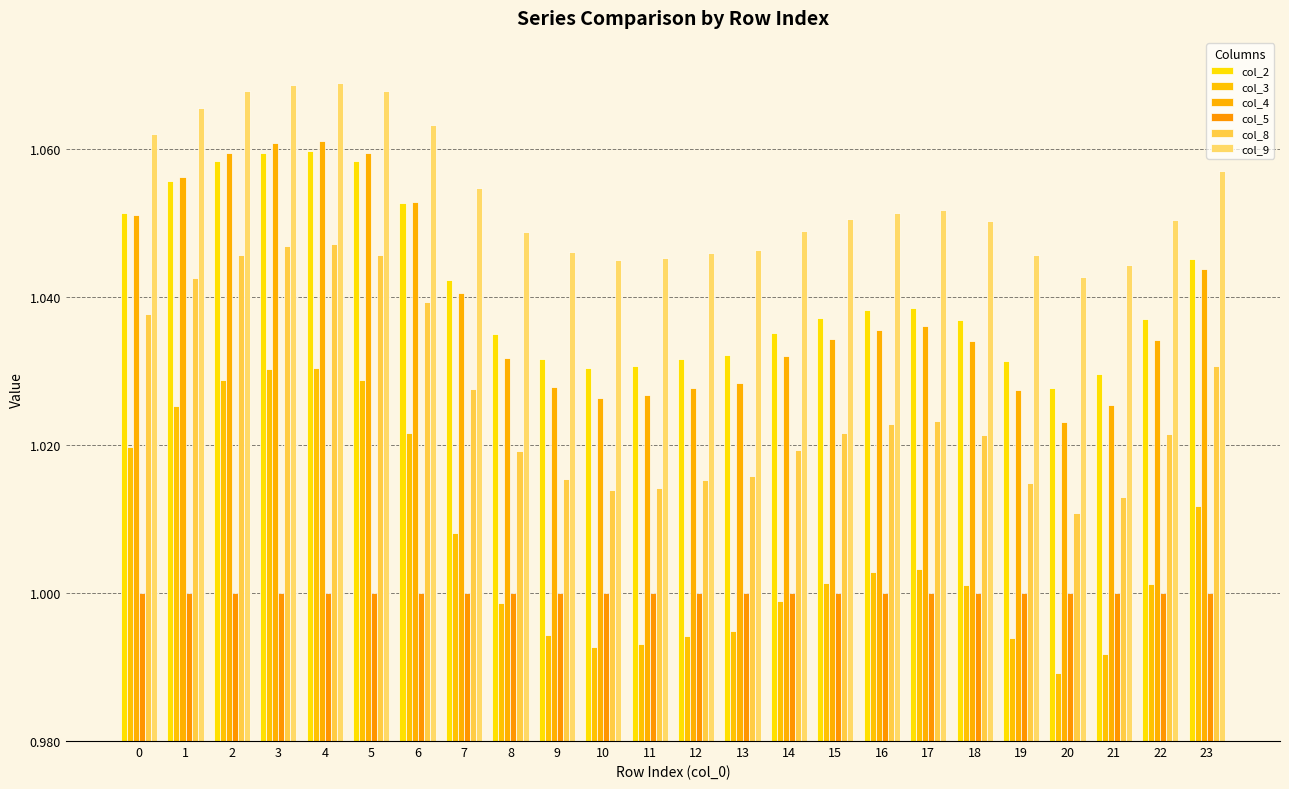

Is the value of col_8 at 13 greater than the value of col_4 at 8?

No